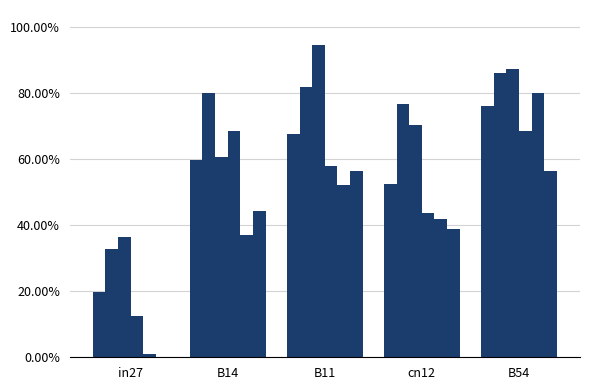

Reading left to right, transcribe all the data shown in this chart.

job456_scenario0_887: in27=0.2	B14=0.6	B11=0.7	cn12=0.5	B54=0.8
job458_scenario3_890: in27=0.3	B14=0.8	B11=0.8	cn12=0.8	B54=0.9
job464_scenario3_902: in27=0.4	B14=0.6	B11=0.9	cn12=0.7	B54=0.9
job465_scenario1_905: in27=0.1	B14=0.7	B11=0.6	cn12=0.4	B54=0.7
job466_scenario1_907: in27=0.0	B14=0.4	B11=0.5	cn12=0.4	B54=0.8
job463_scenario0_901: in27=0.0	B14=0.4	B11=0.6	cn12=0.4	B54=0.6